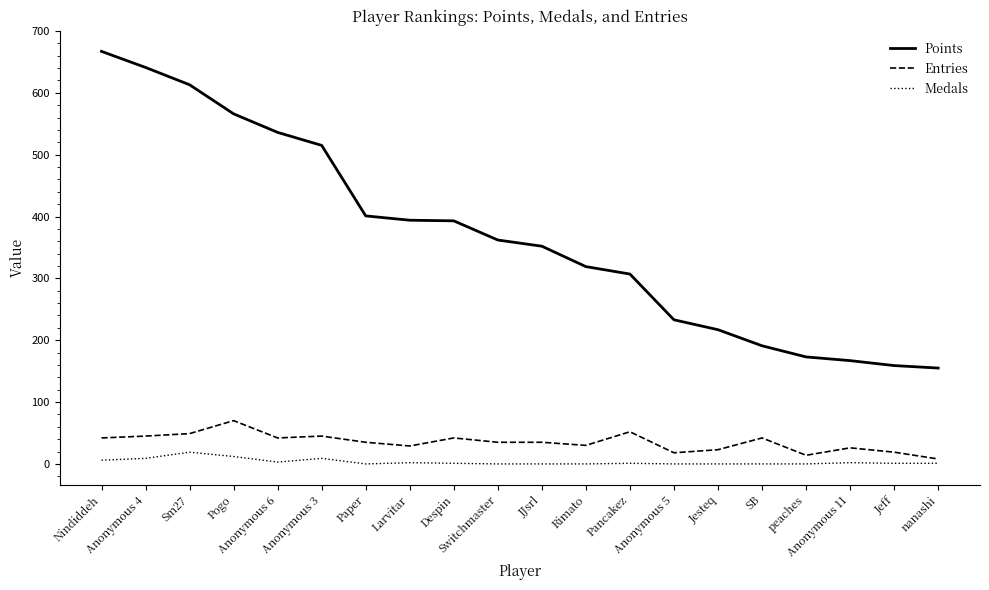

Which series has the largest total across all categories?

Points